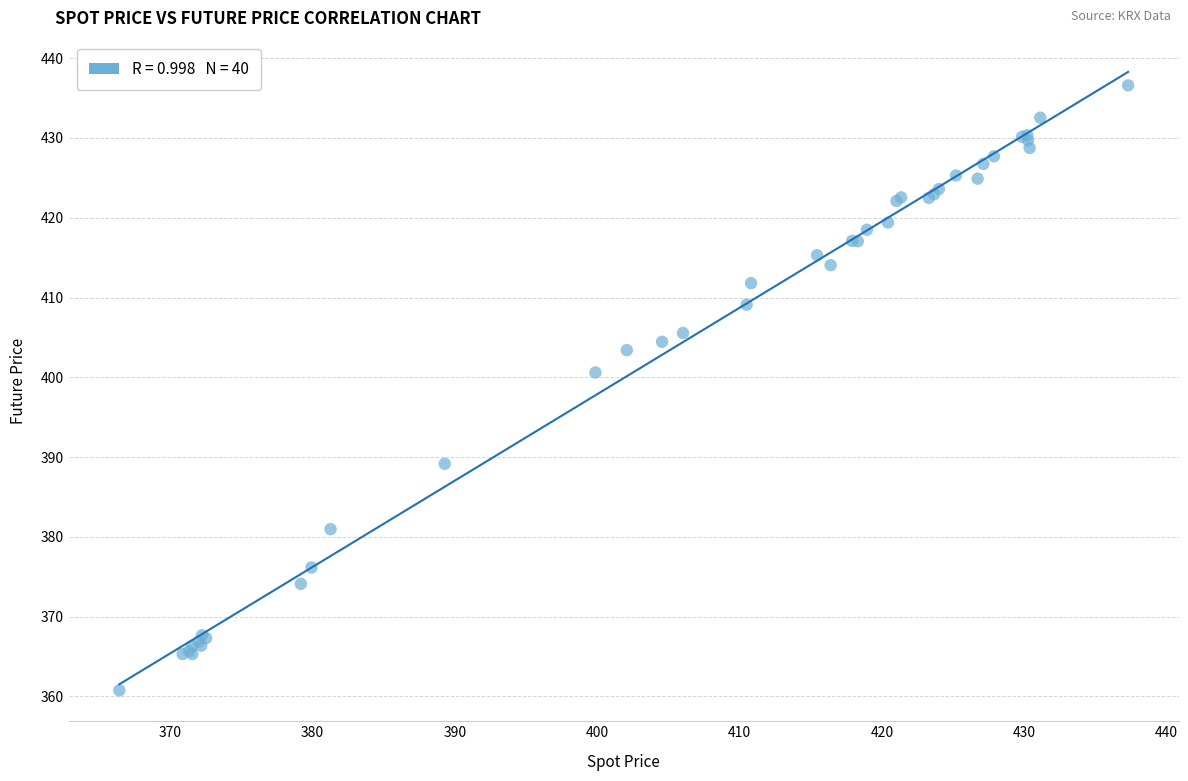

What Y value in the scatter plot is closest to 398?

400.6